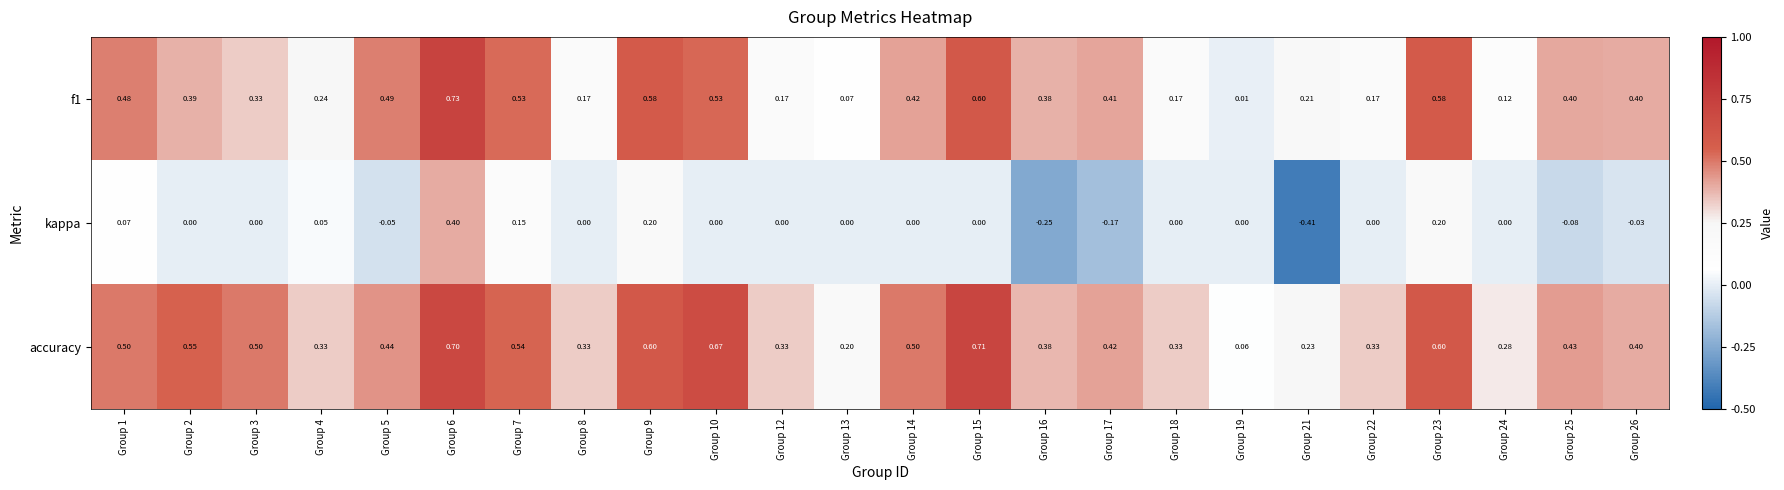

Which series has the largest total across all categories?

accuracy